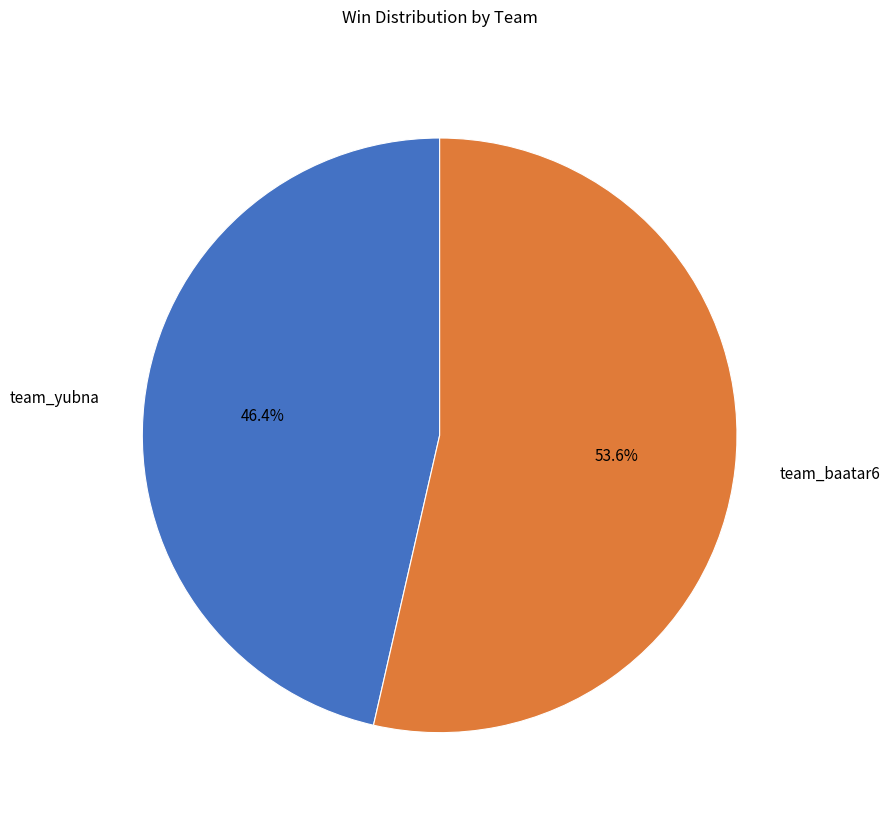

How many slices are in this pie chart?

2